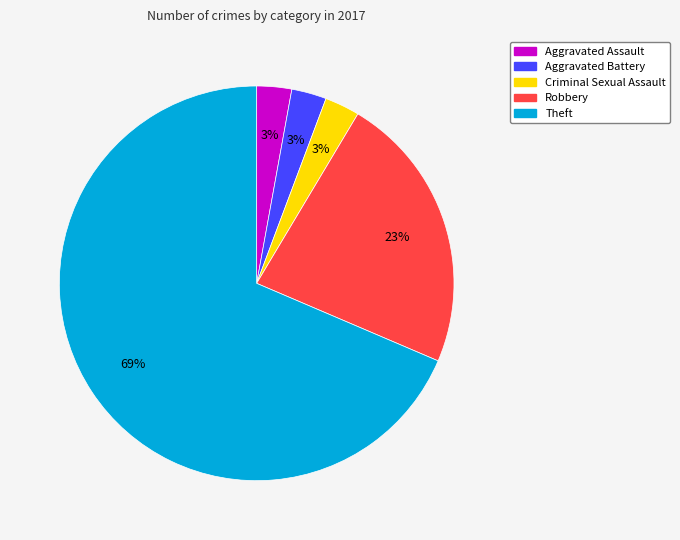

Which slice represents more than half of the pie?

Theft